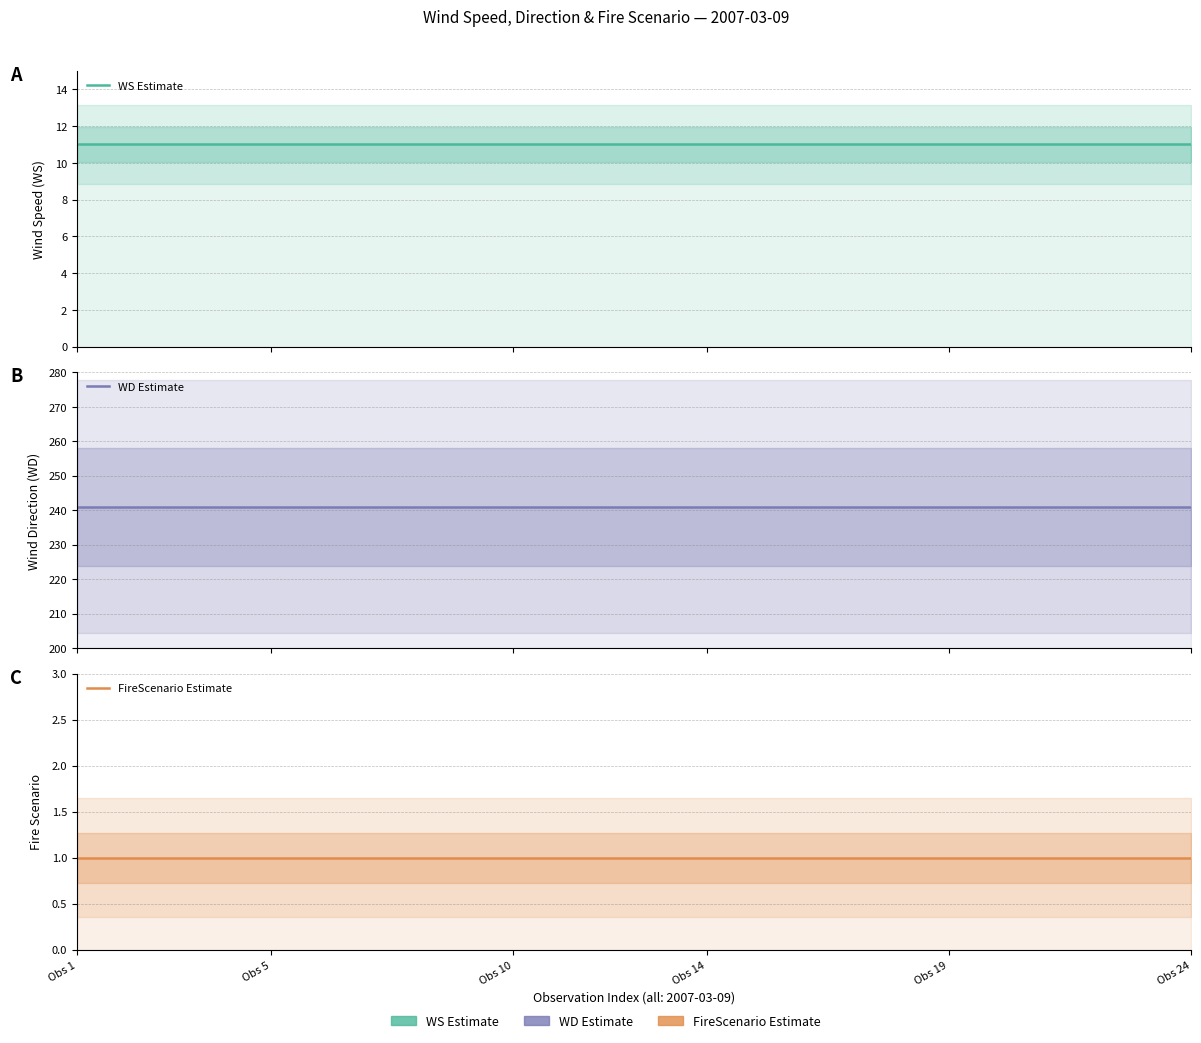

Reading left to right, transcribe all the data shown in this chart.

WS Estimate: 11	11	11	11	11	11	11	11	11	11	11	11	11	11	11	11	11	11	11	11	11	11	11	11
WD Estimate: 241	241	241	241	241	241	241	241	241	241	241	241	241	241	241	241	241	241	241	241	241	241	241	241
FireScenario Estimate: 1	1	1	1	1	1	1	1	1	1	1	1	1	1	1	1	1	1	1	1	1	1	1	1